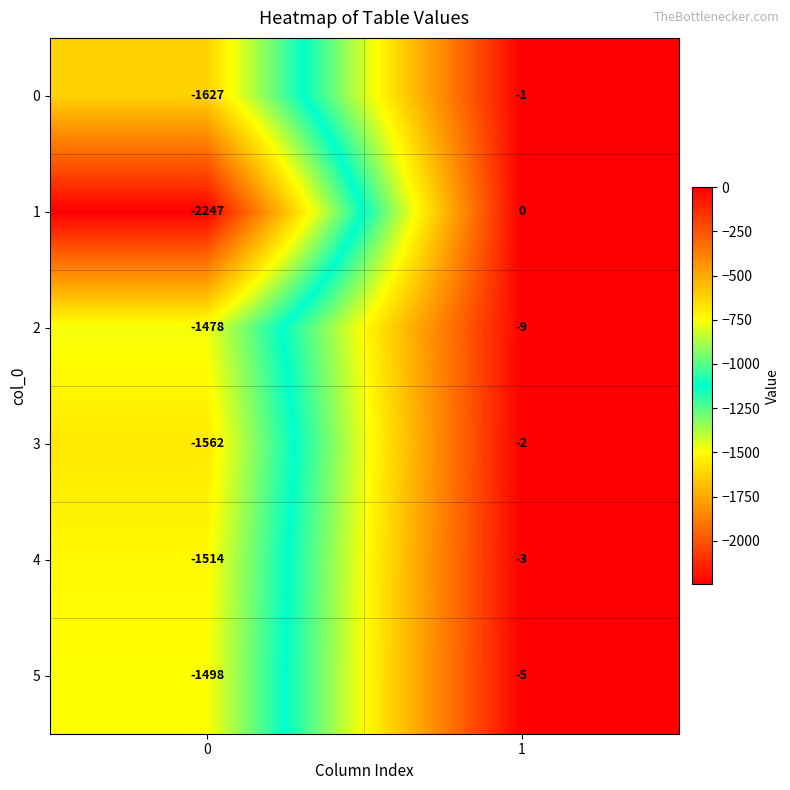

How many categories are shown in the chart?

2